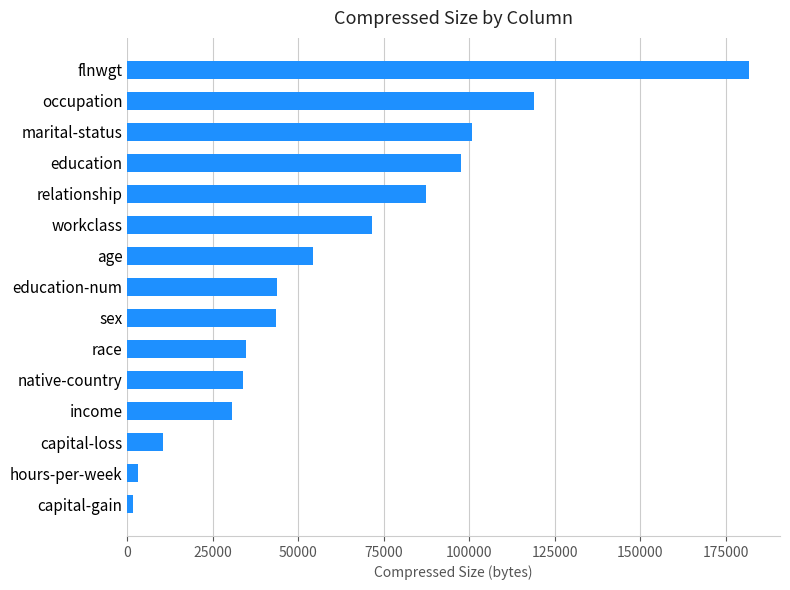

What is the approximate value at relationship?

87419